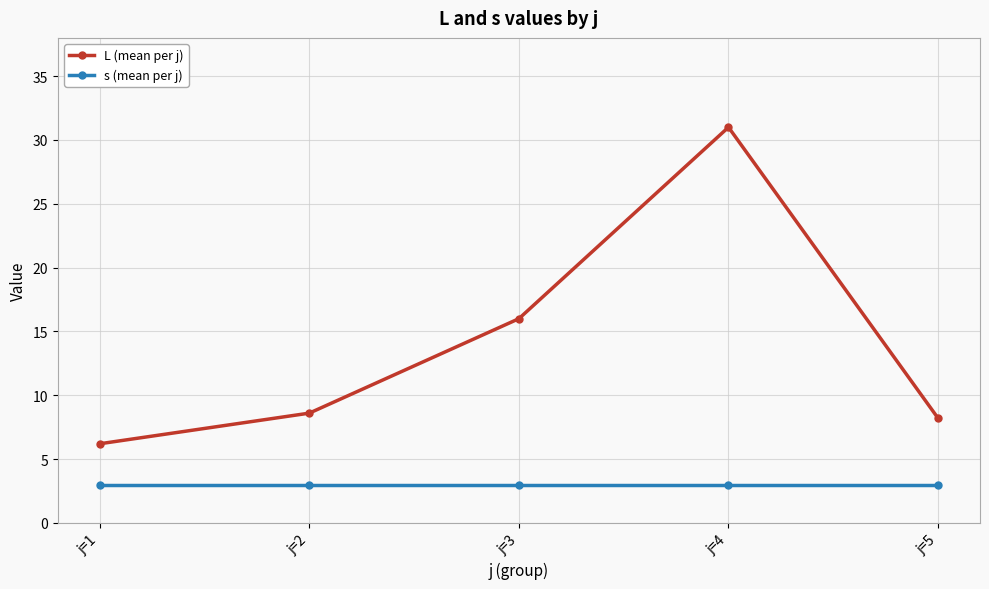

What is the total value across all series at j=2?

11.6